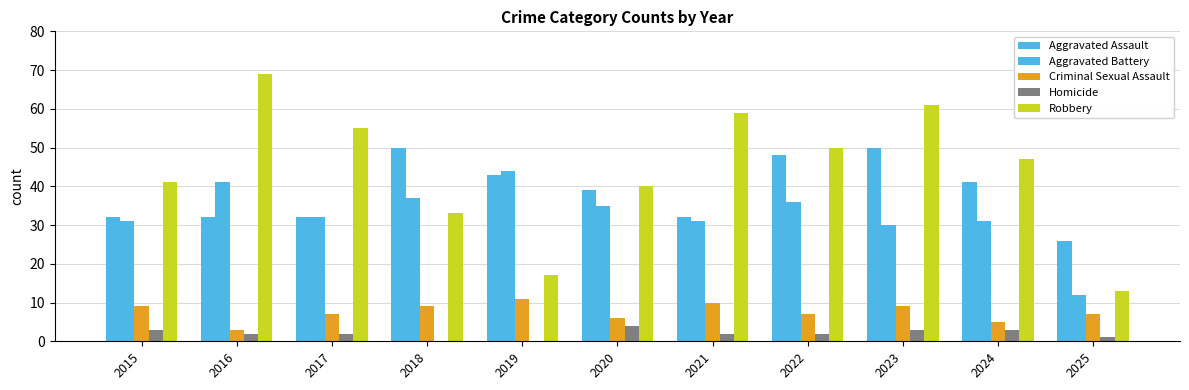

How many categories are shown in the chart?

11